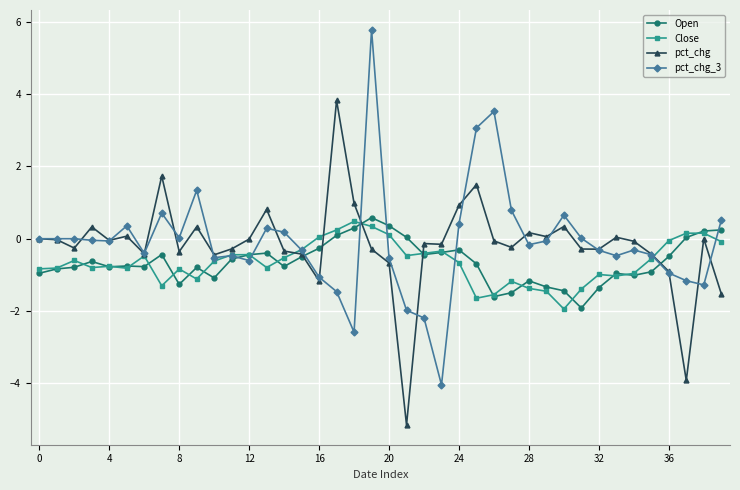

What is the difference between the maximum and minimum values in the pct_chg series?

9.0